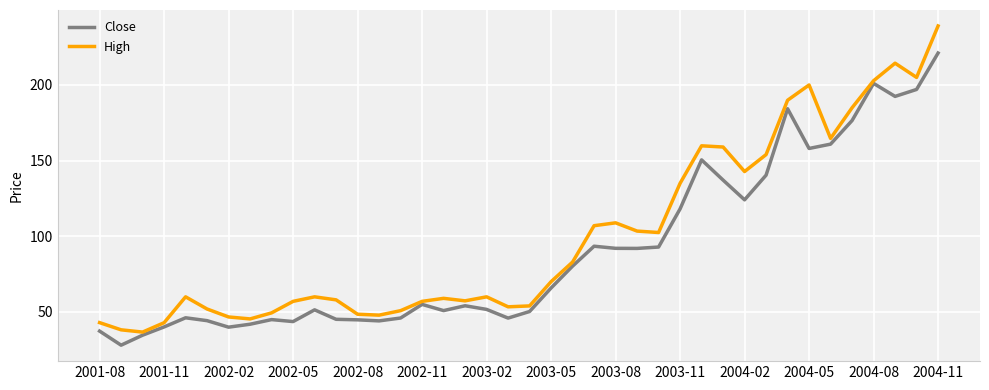

Rank the series by their maximum value, from highest to lowest.

High, Close